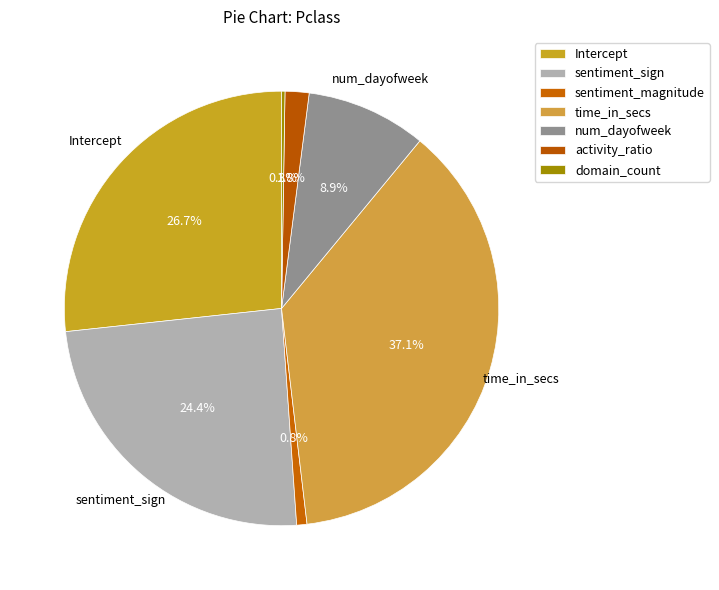

Which category has the biggest portion of the pie?

time_in_secs